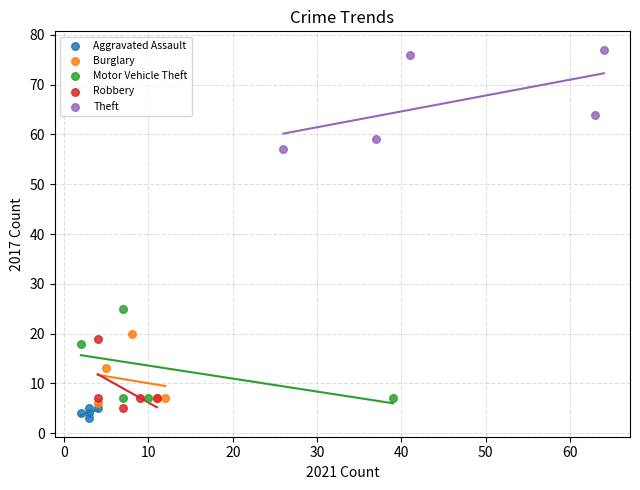

Which series reaches the maximum Y coordinate?

Theft